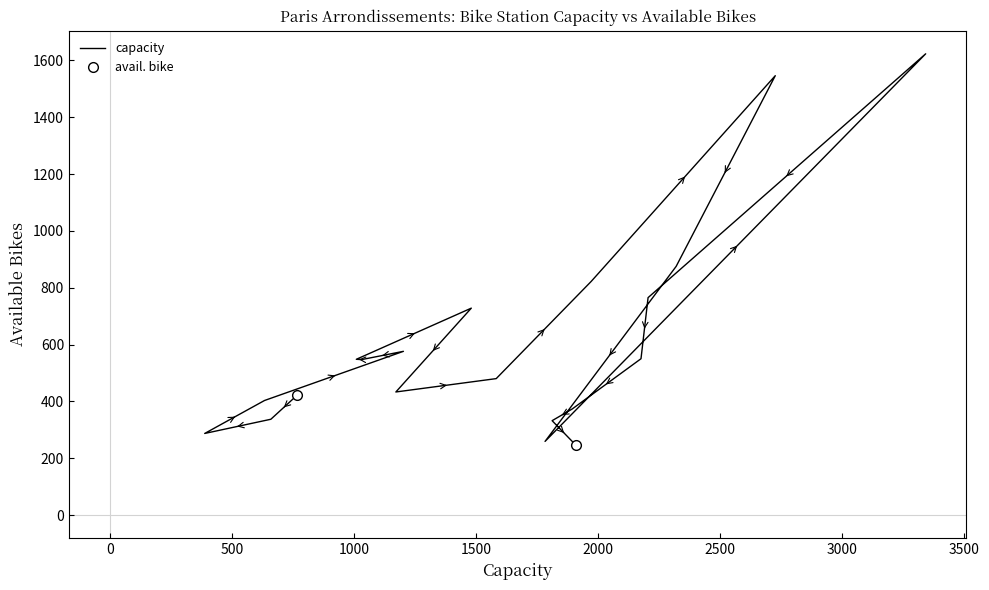

What is the value of the 5th point from the left?

576